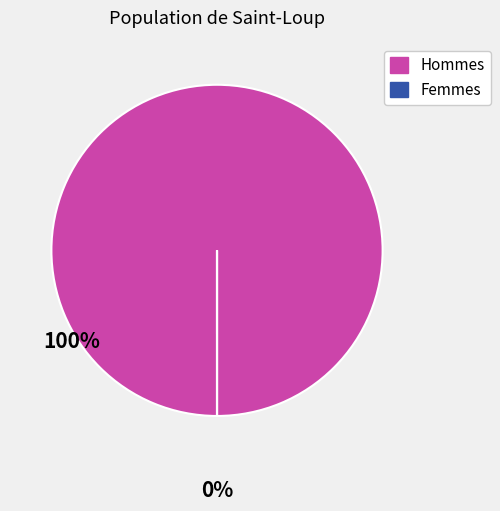

Is it true that Hommes is 100% of the pie?

True